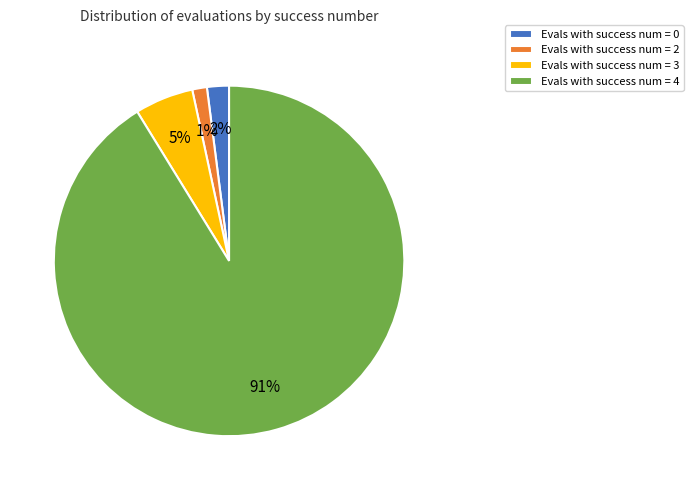

Between Evals with success num = 4 and Evals with success num = 2, which is larger?

Evals with success num = 4